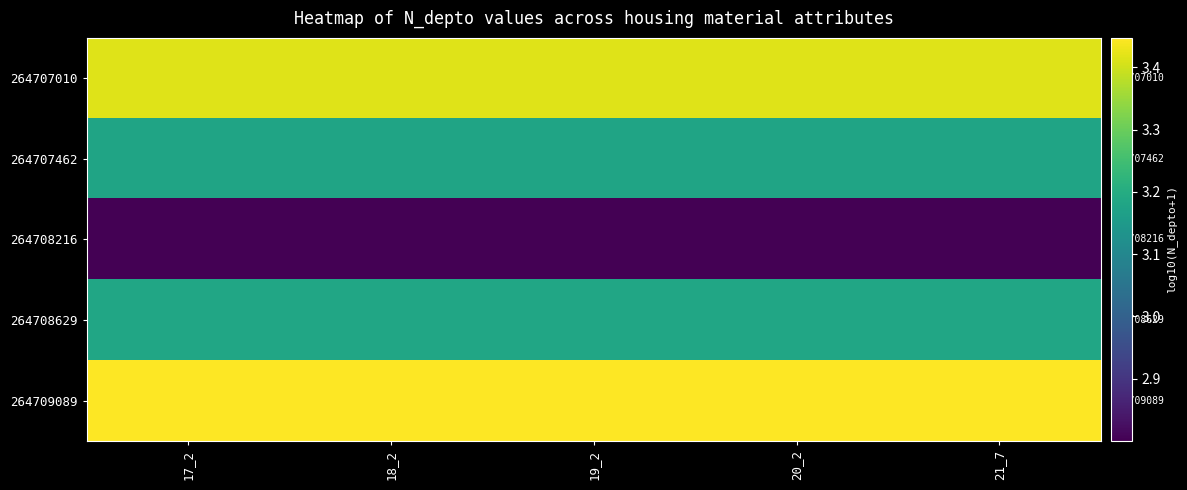

Count the number of categories in the chart.

5